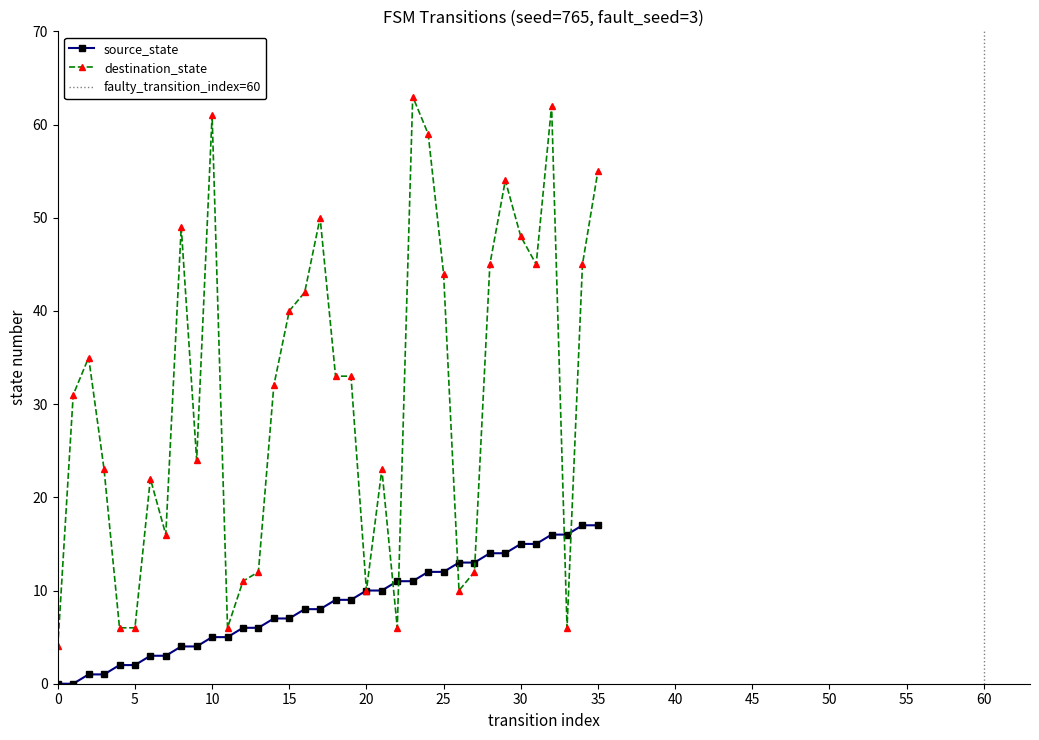

How many lines are shown in the chart?

2